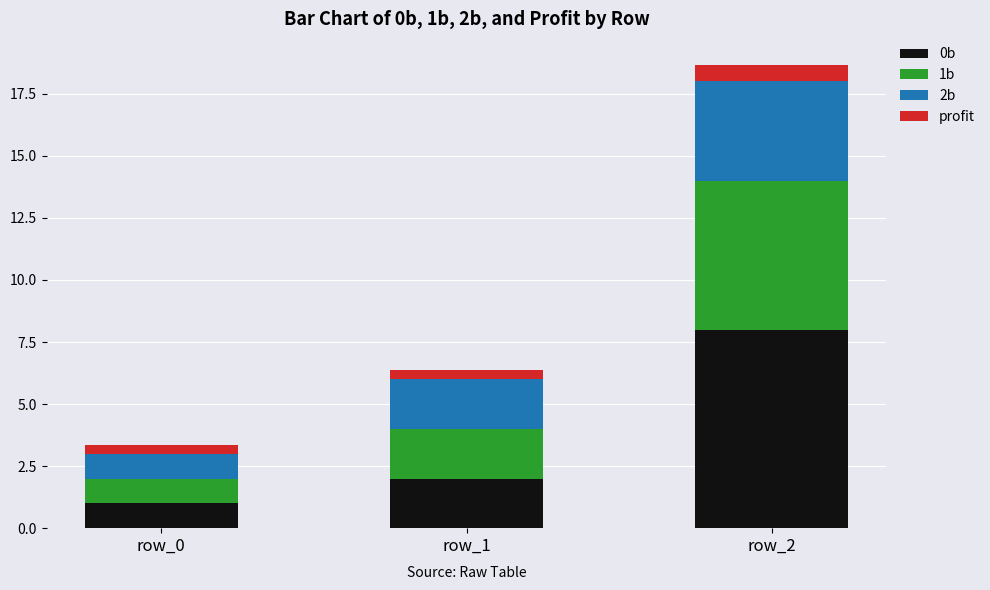

Does the chart contain any negative values?

No